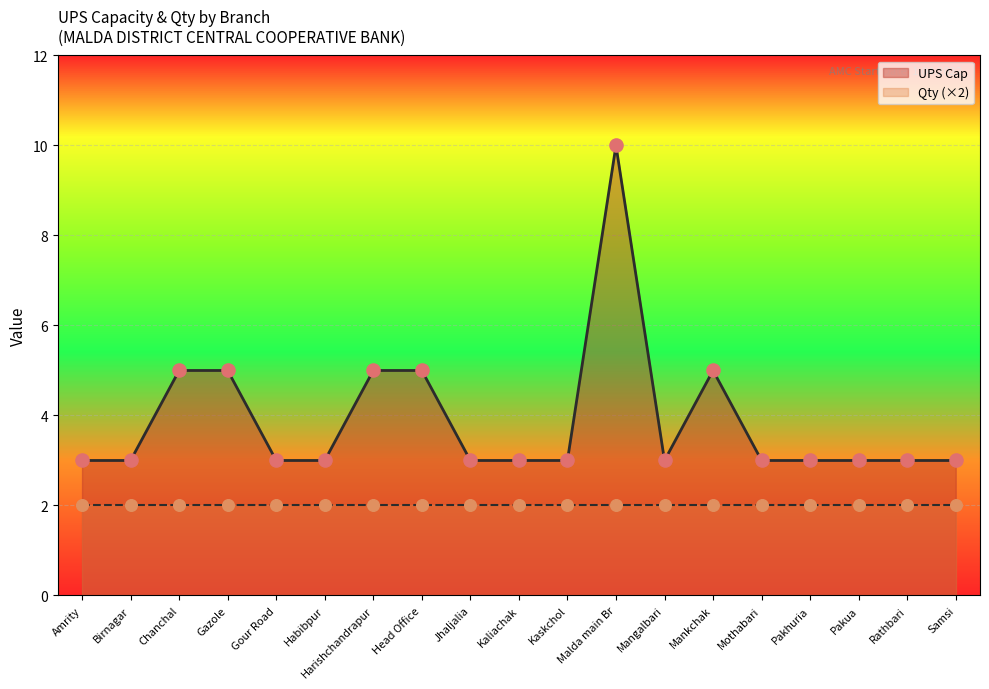

Between Mangalbari and Gour Road, which is larger?

Mangalbari